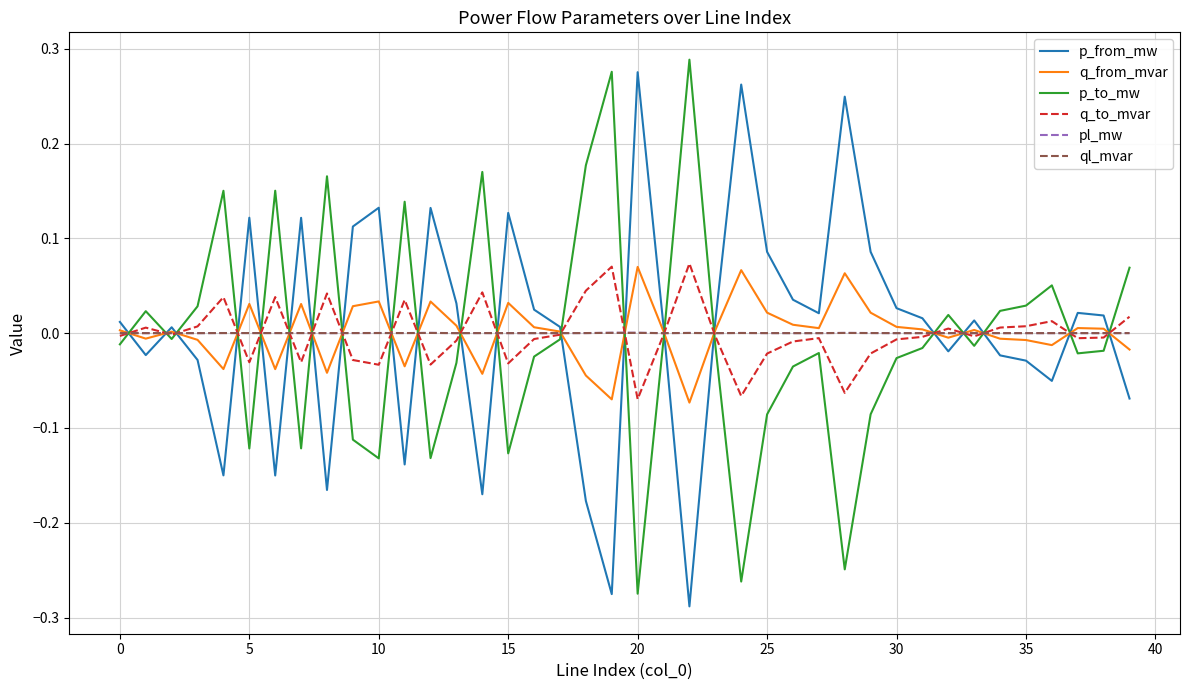

True or false: p_from_mw and p_to_mw intersect in this chart.

True